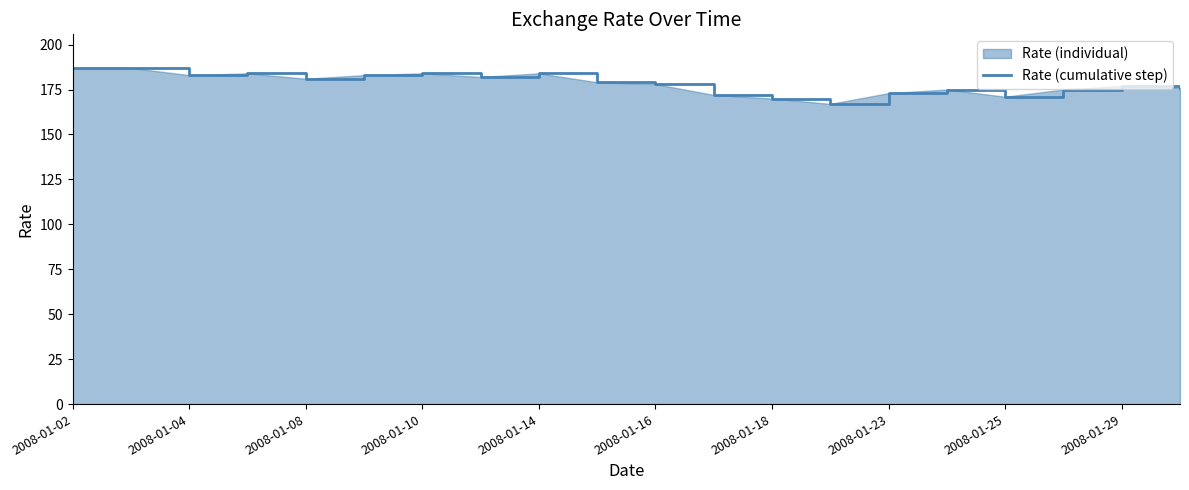

What is the difference between the maximum and minimum values?

20